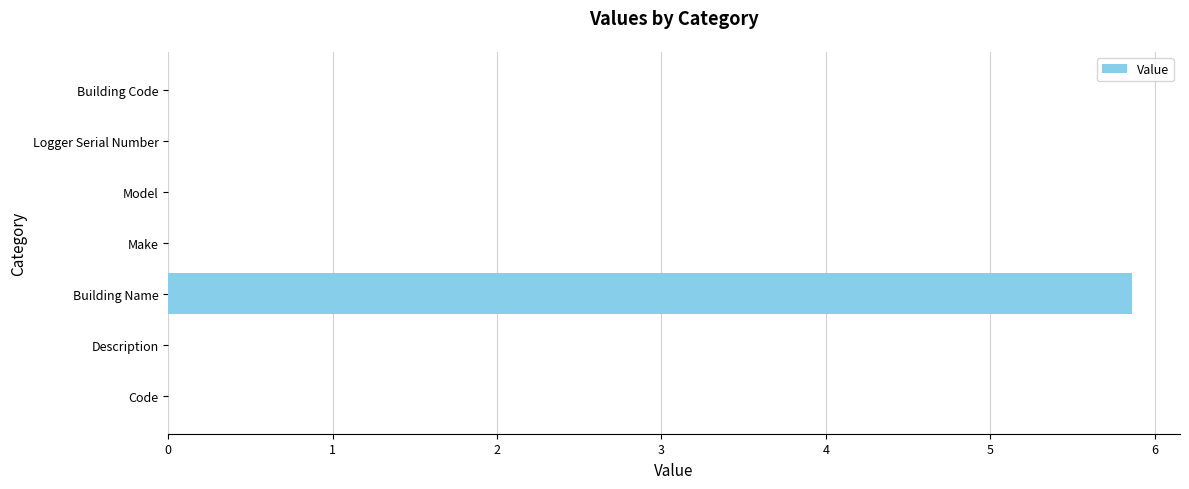

The value at Logger Serial Number is -2.6. True or false?

False